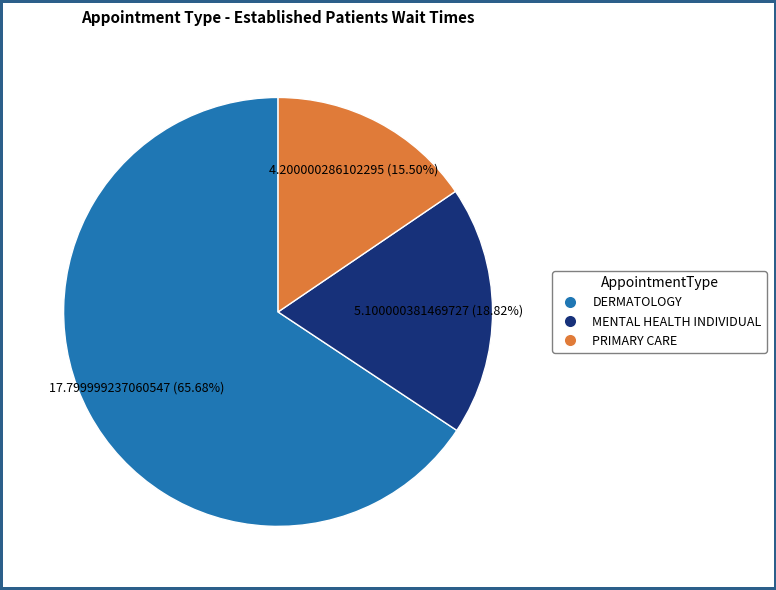

Does DERMATOLOGY represent more than half of the total?

Yes